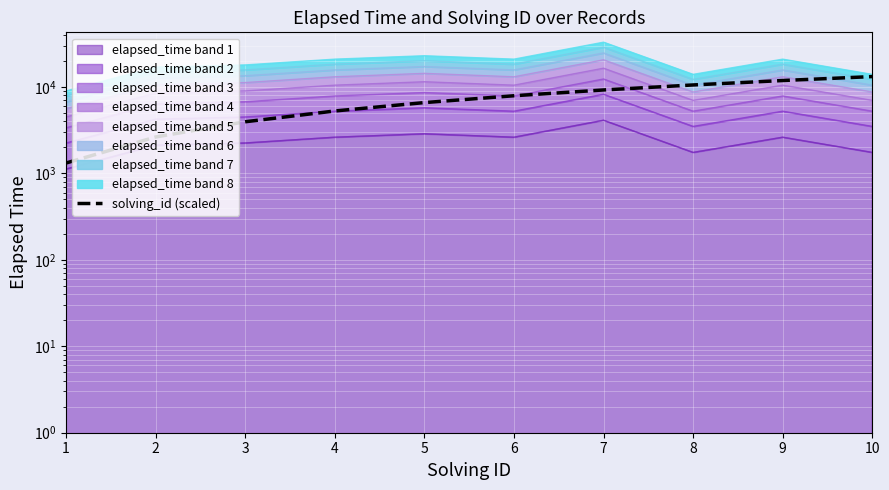

Rank the categories by value from highest to lowest.

10, 9, 8, 7, 6, 5, 4, 3, 2, 1